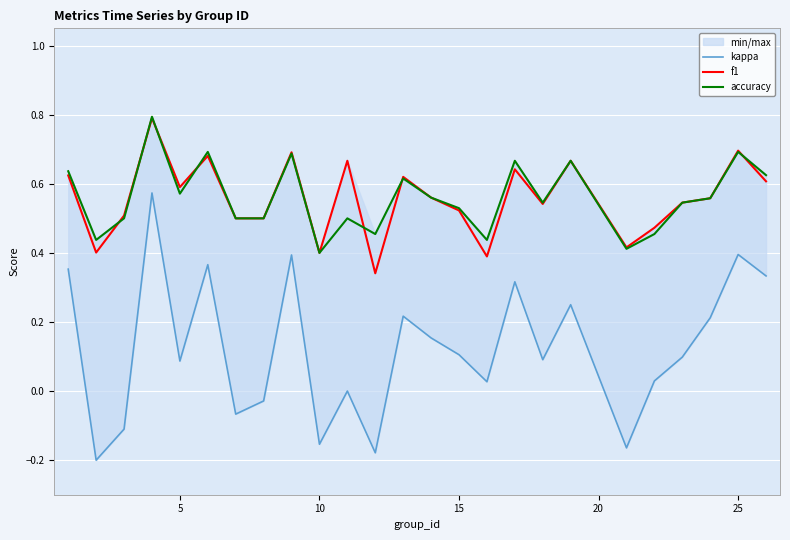

How many negative values does the kappa series have?

7